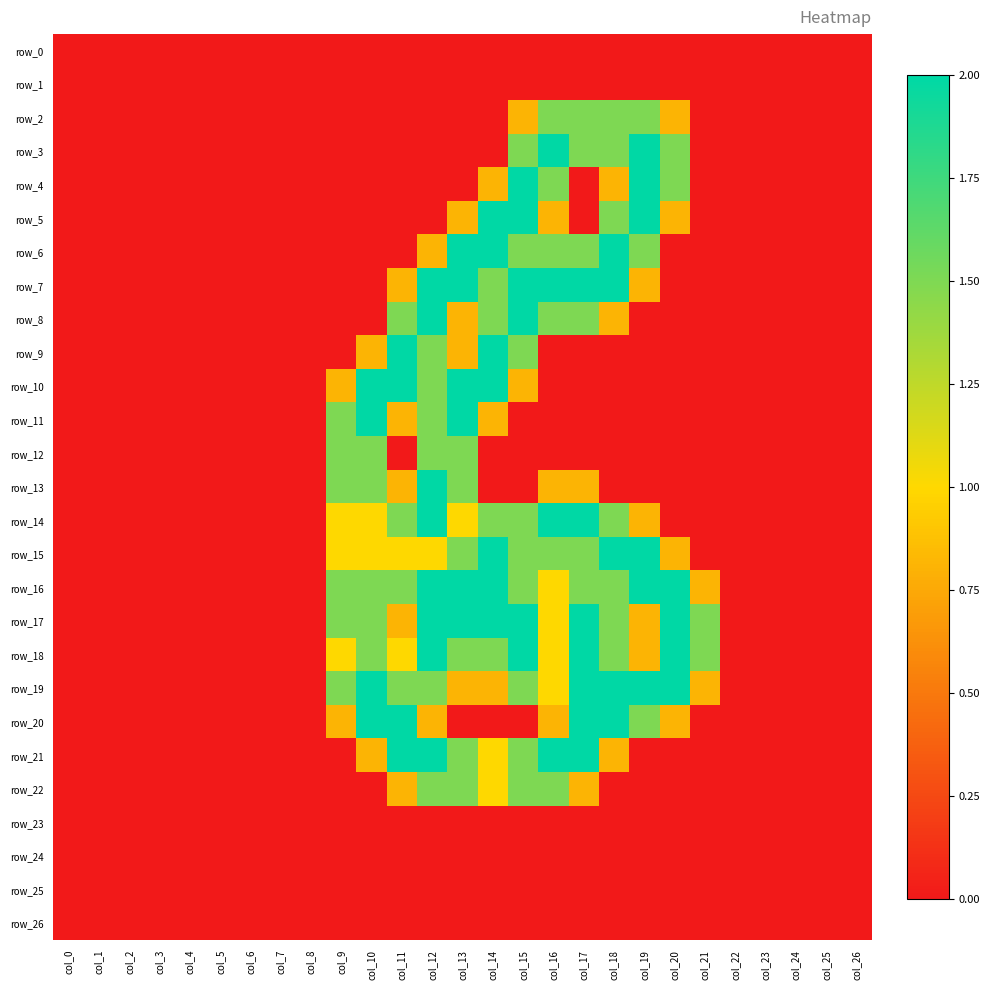

Rank the categories by row_26 value from lowest to highest.

col_0, col_1, col_2, col_3, col_4, col_5, col_6, col_7, col_8, col_9, col_10, col_11, col_12, col_13, col_14, col_15, col_16, col_17, col_18, col_19, col_20, col_21, col_22, col_23, col_24, col_25, col_26